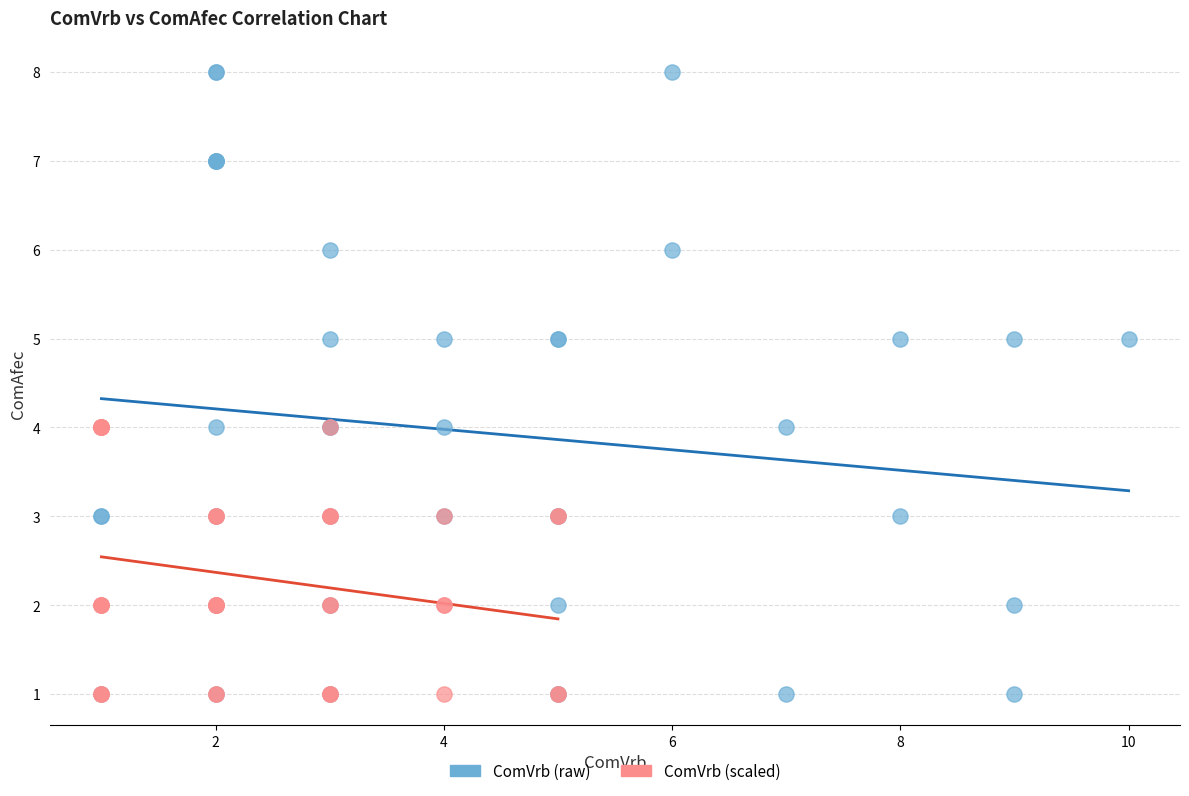

Which series has the widest spread of Y values?

ComVrb (raw)